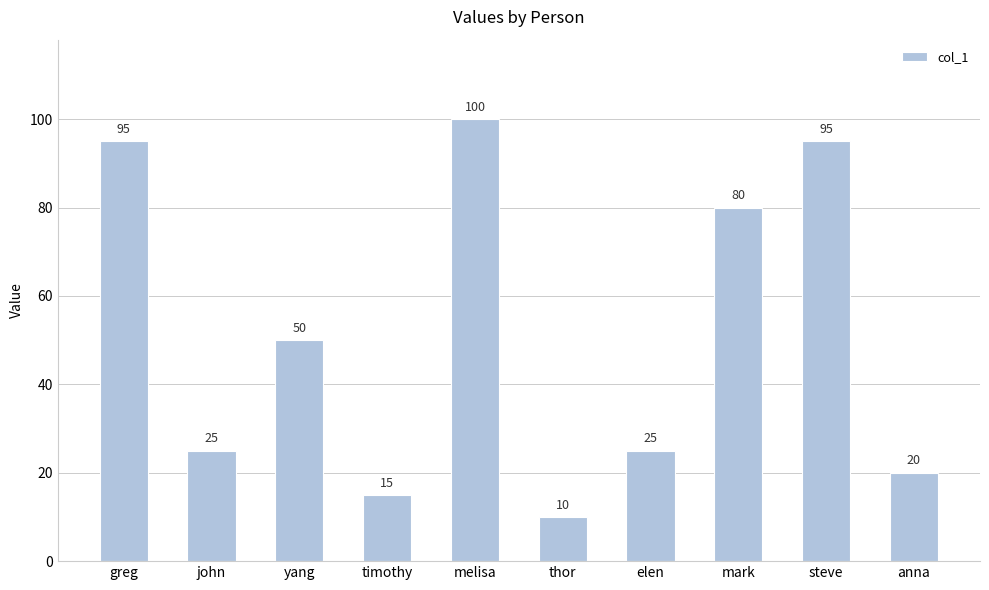

Are the bars grouped side by side (vs. stacked)?

No